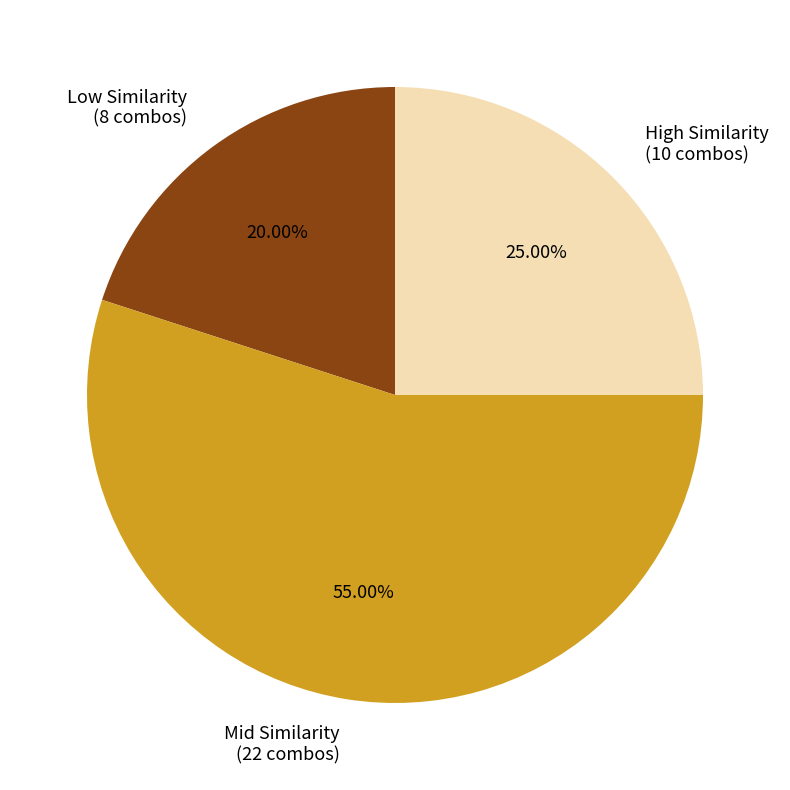

What is the ratio of the value at High Similarity (10 combos) to the value at Mid Similarity (22 combos)?

0.5